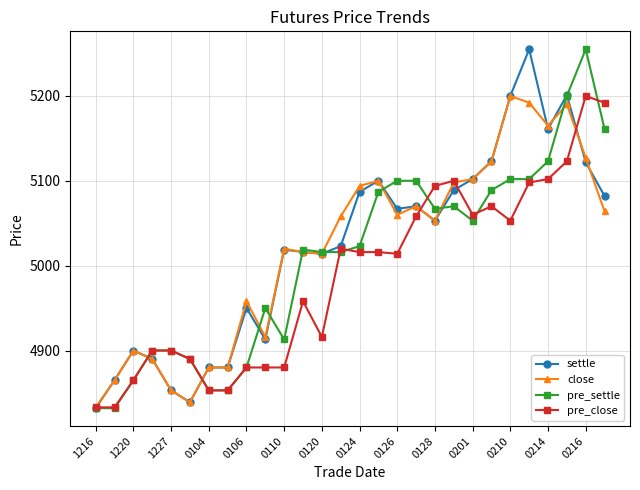

What is the minimum value for settle?

4832